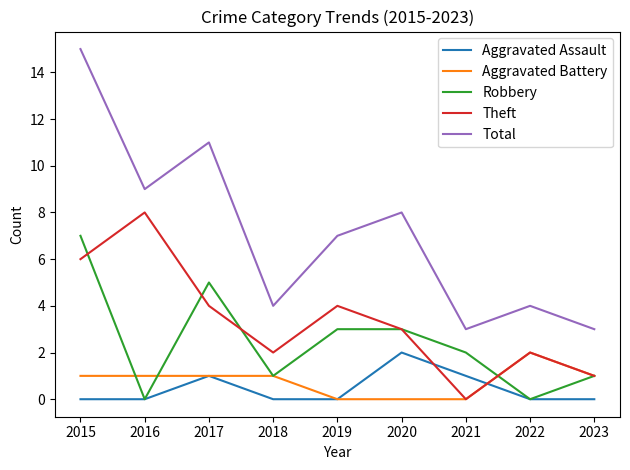

At which category is the sum across all series the highest?

2015